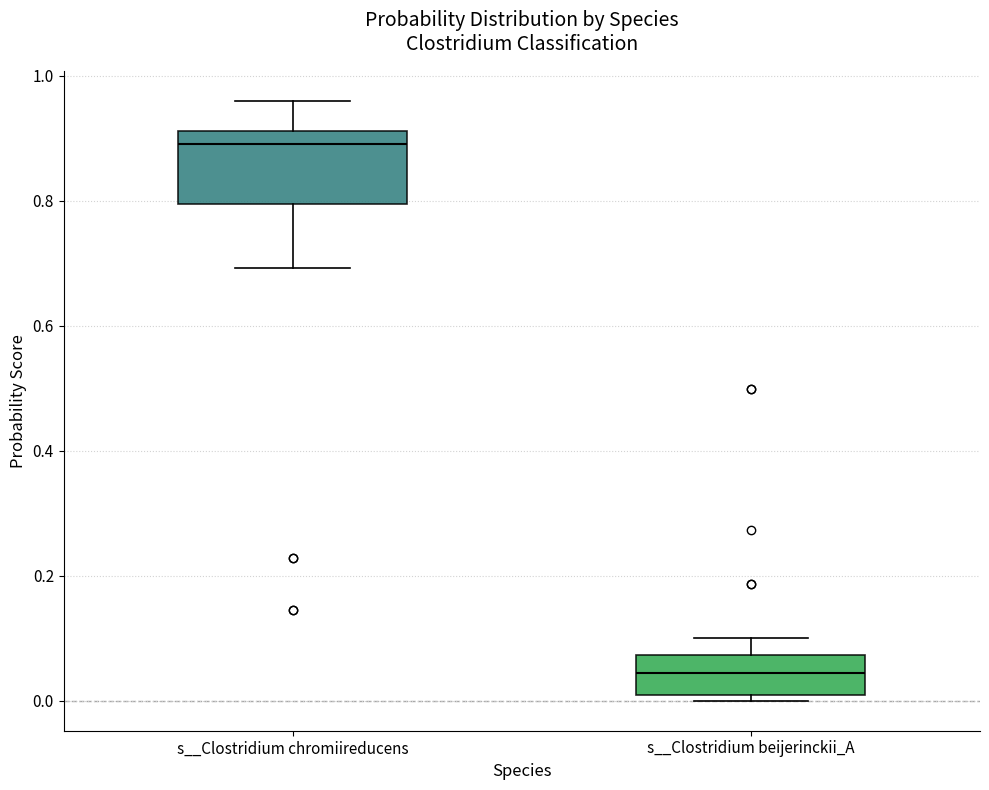

Where is the upper edge of the box for s__Clostridium beijerinckii_A on the y-axis? The values are not printed on the chart, so give them approximately, as read against the axis.

0.08